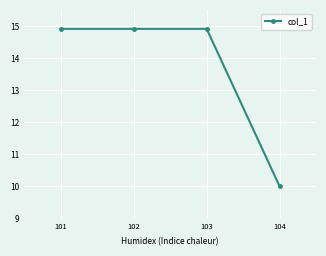

True or false: there are more than 2 points higher than both neighbors.

False